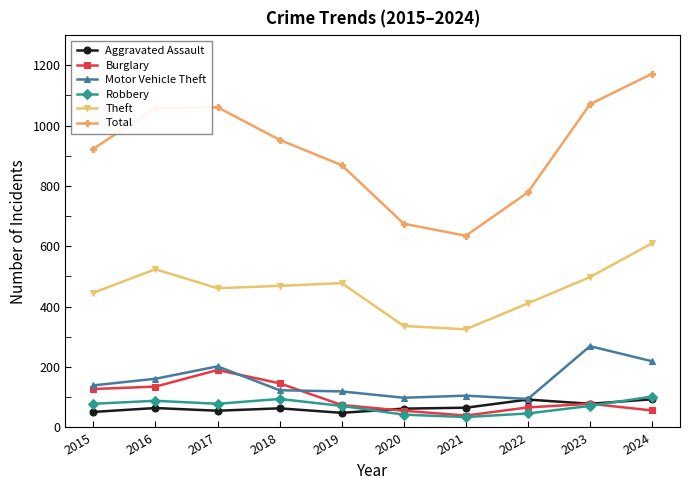

What value does the Aggravated Assault series have at 2024, to the nearest 10?

90